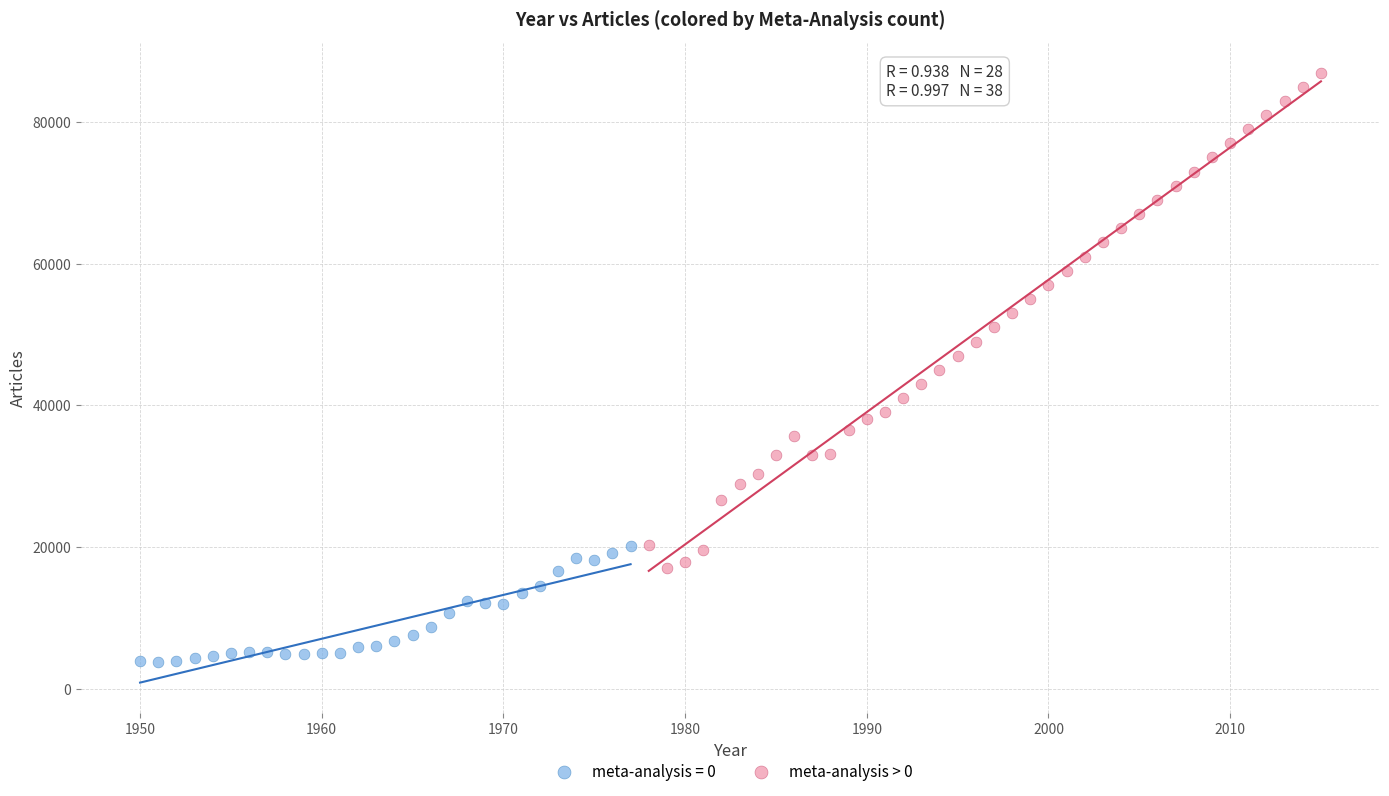

Which series reaches the maximum Y coordinate?

meta-analysis > 0